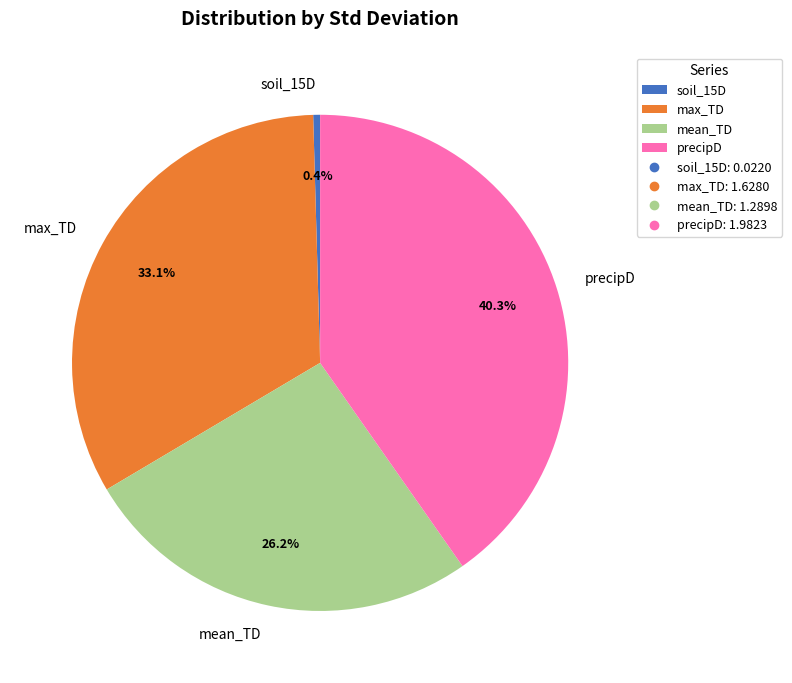

Does precipD account for over 50% of the chart?

No